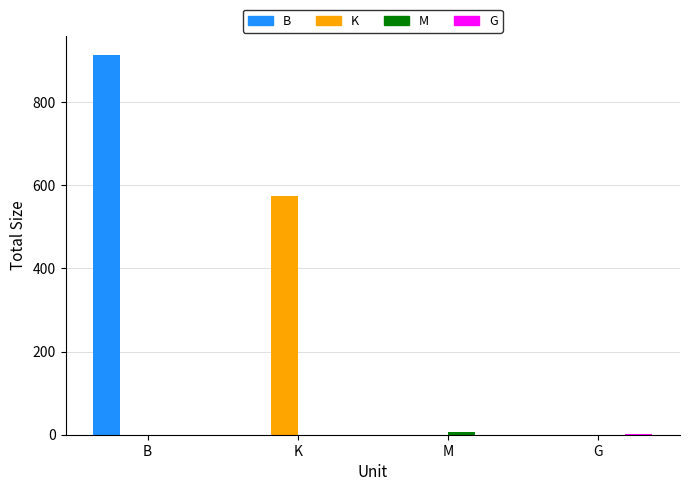

What is the sum of all B values?

914.0